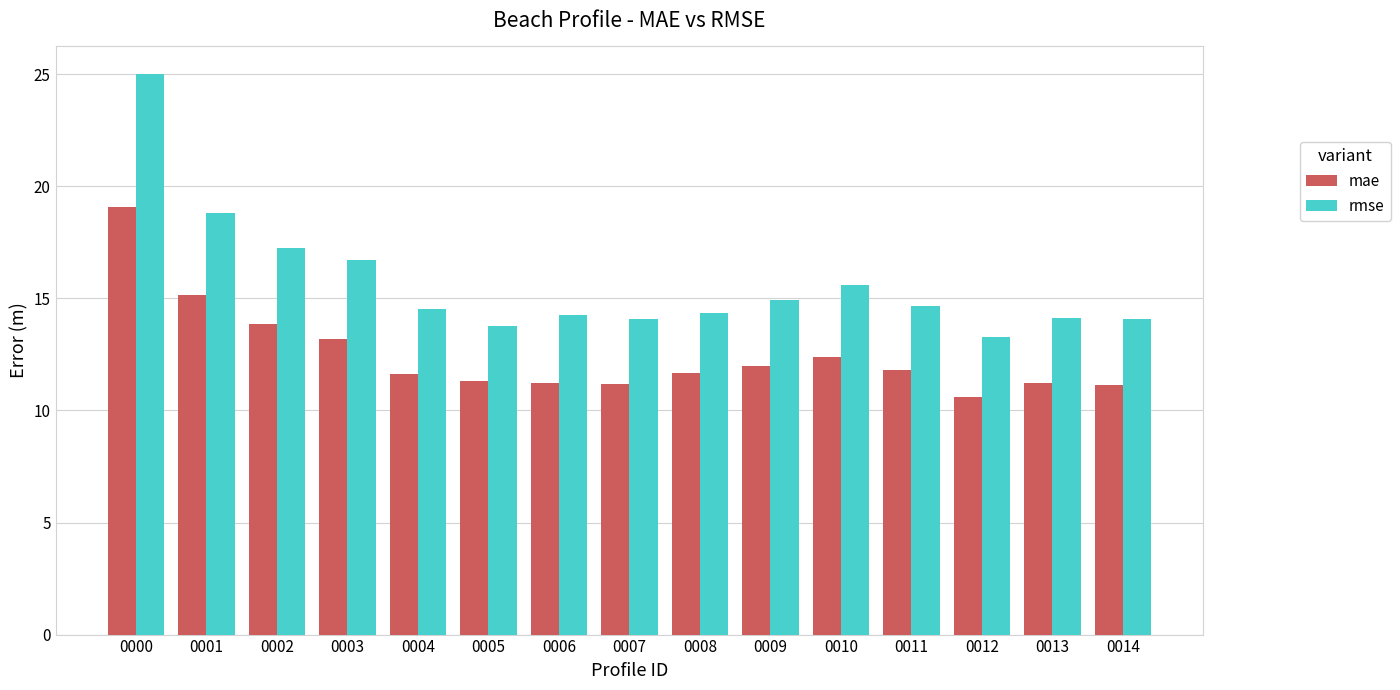

What value does the mae series have at 0012?

10.6